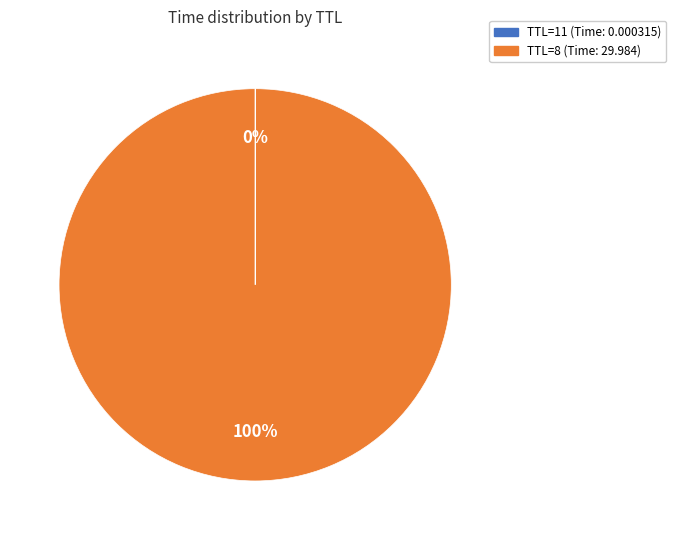

The TTL=8 slice represents 100% of the pie. True or false?

True